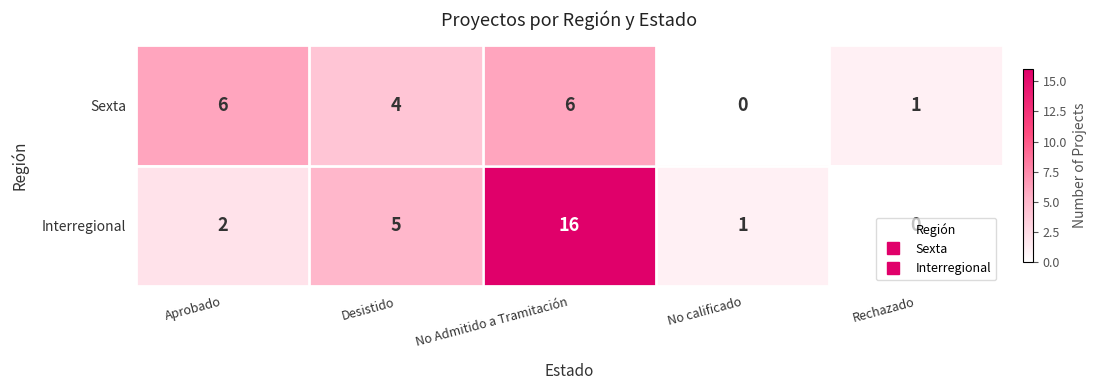

How many positive values does the Sexta series have?

4